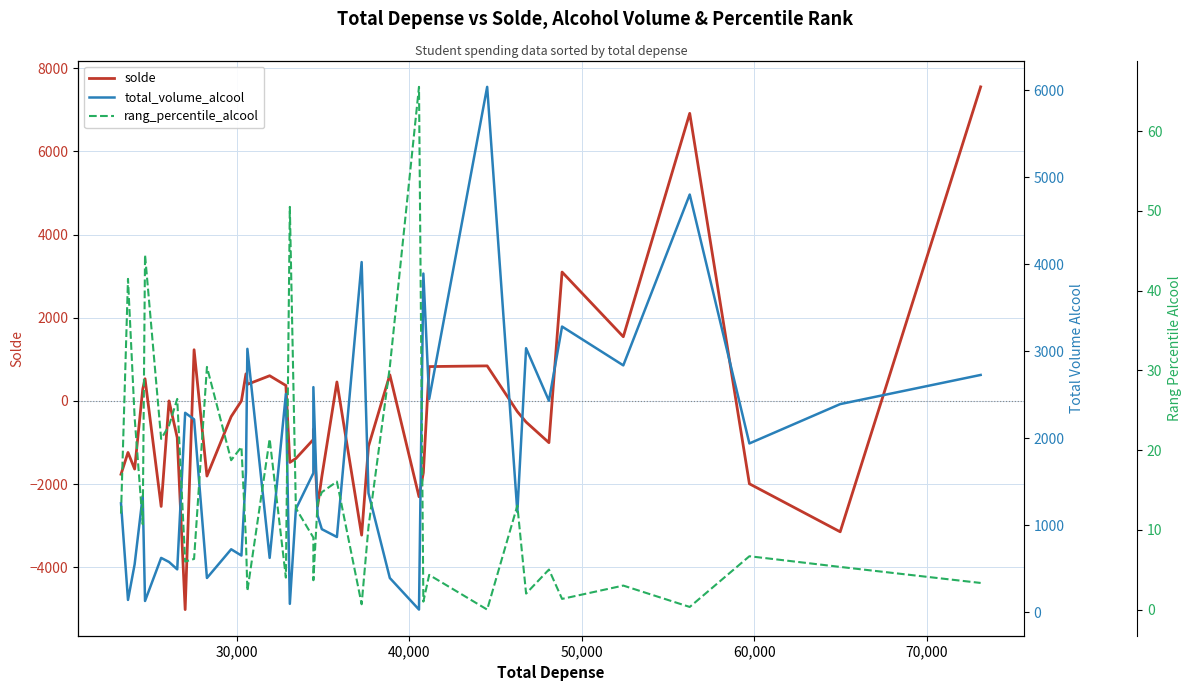

What is the highest value of the solde series?

7553